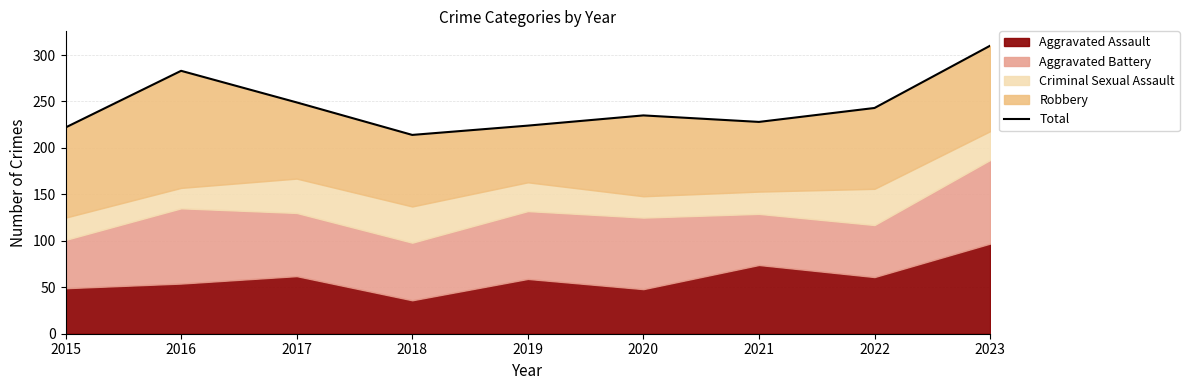

At which category does the data reach its first local peak?

2016